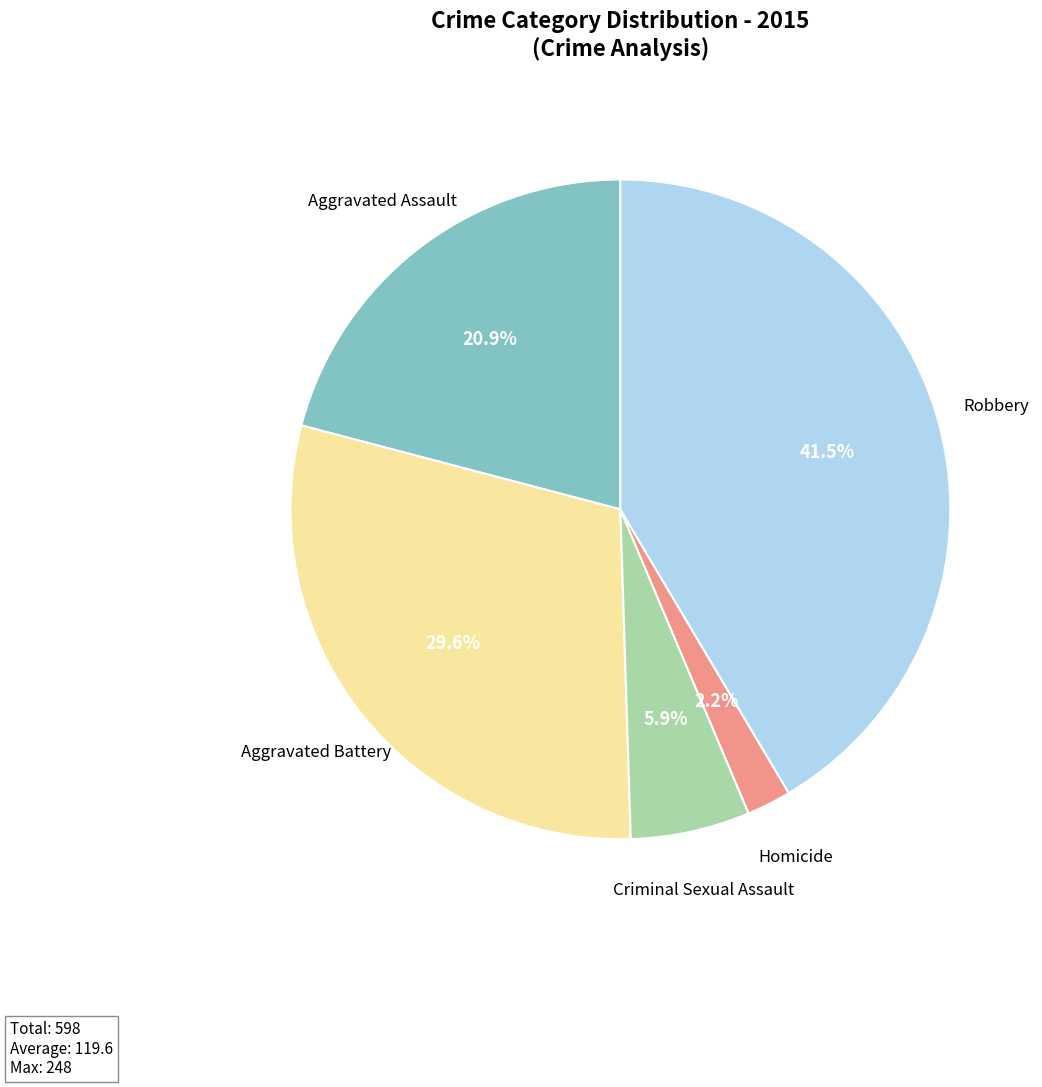

How many slices are in this pie chart?

5